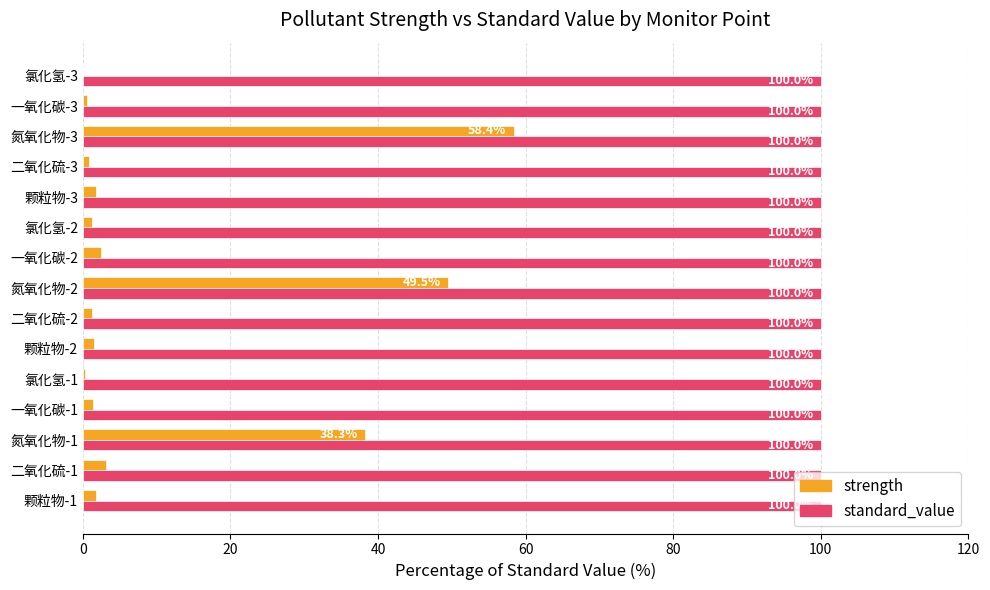

How many data points does each series have?

15